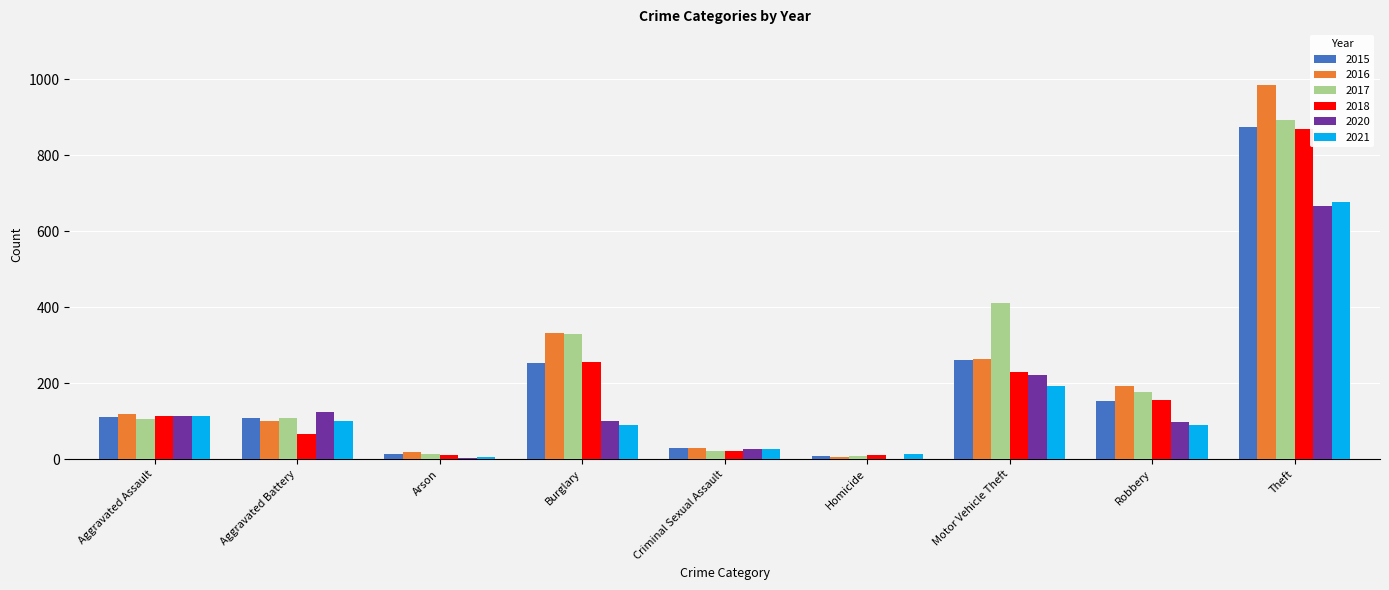

The value of 2016 at Robbery is 283. True or false?

False